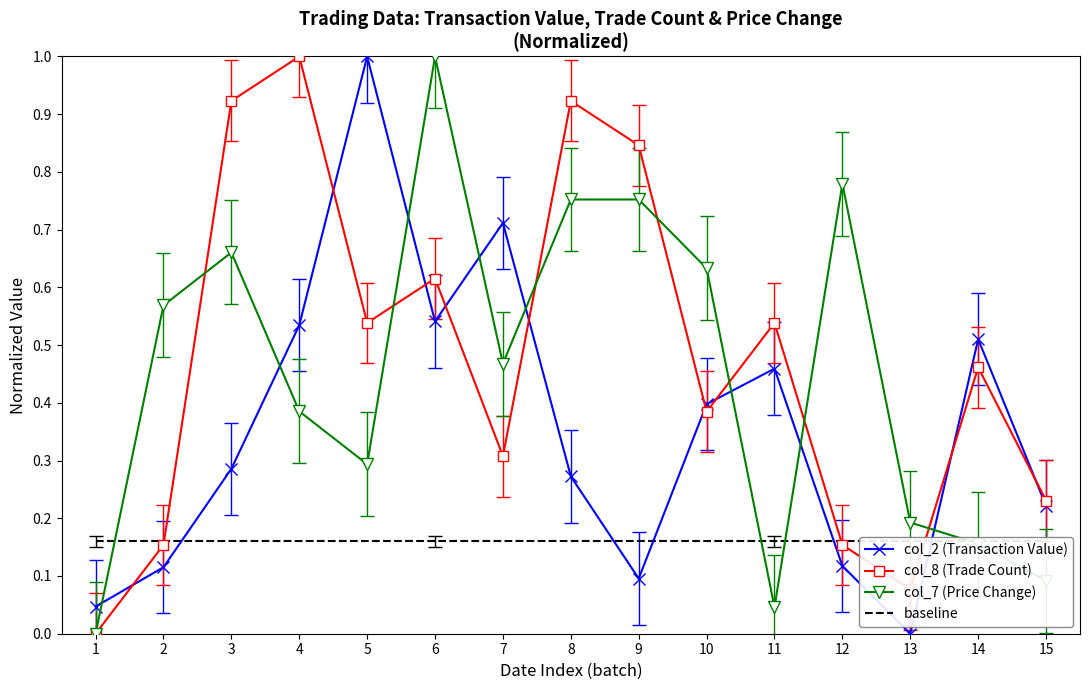

What is the total value across all series at 1?

0.2